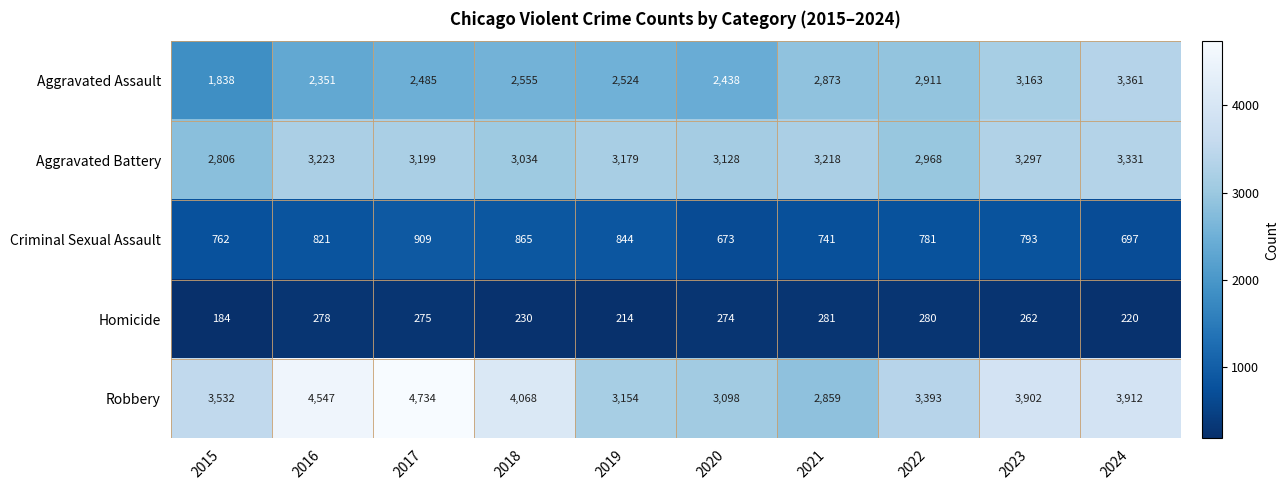

Which series has the largest total across all categories?

Robbery